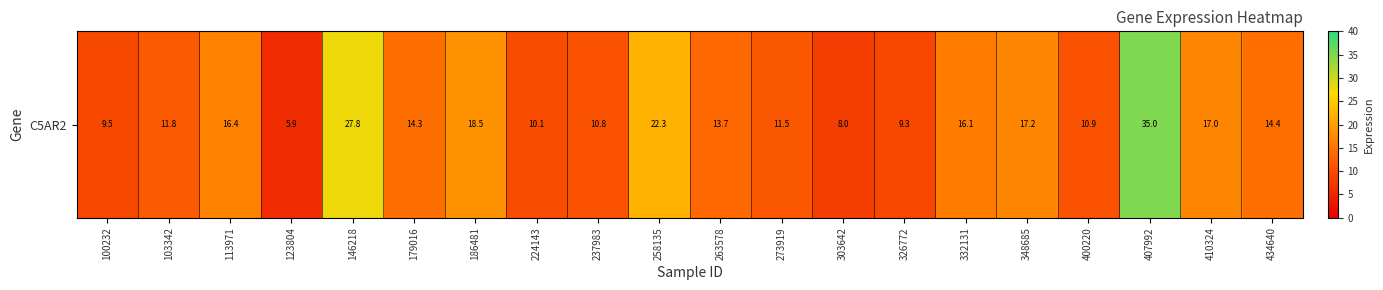

List the labels in order of value, largest first.

407992, 146218, 258135, 186481, 348685, 410324, 113971, 332131, 434640, 179016, 263578, 103342, 273919, 400220, 237983, 224143, 100232, 326772, 303642, 123804